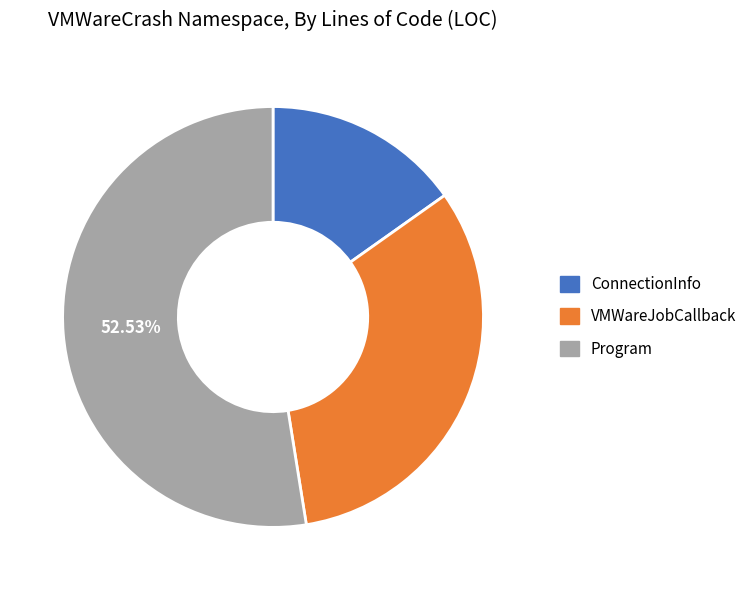

To the nearest percent, what percentage of the pie is VMWareJobCallback?

32%